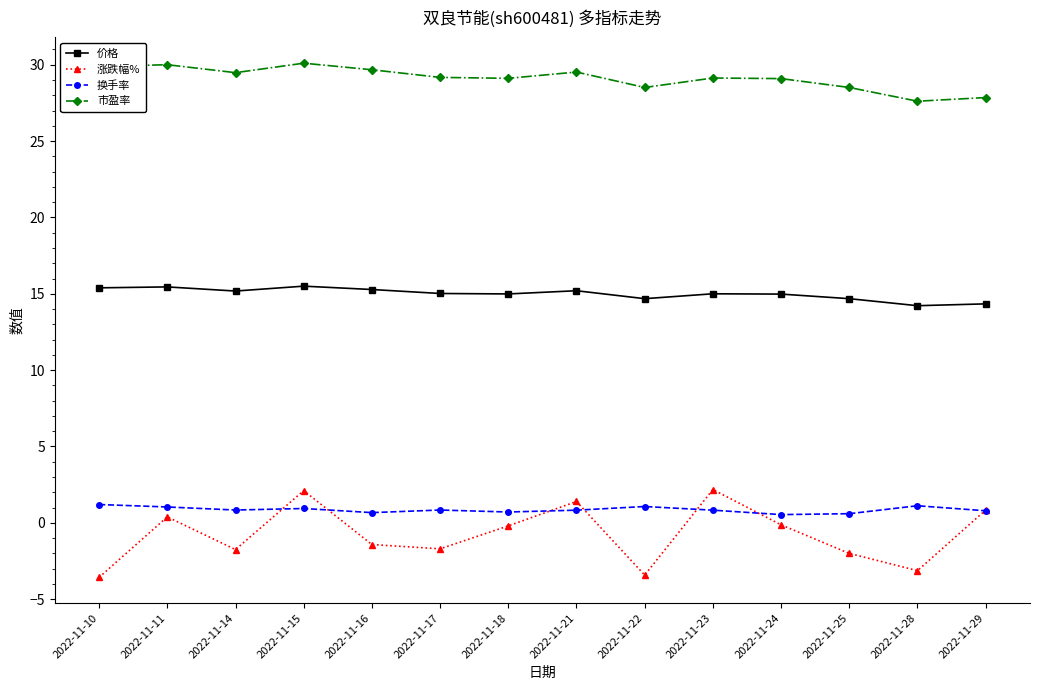

What is the minimum value shown in the chart?

-3.6